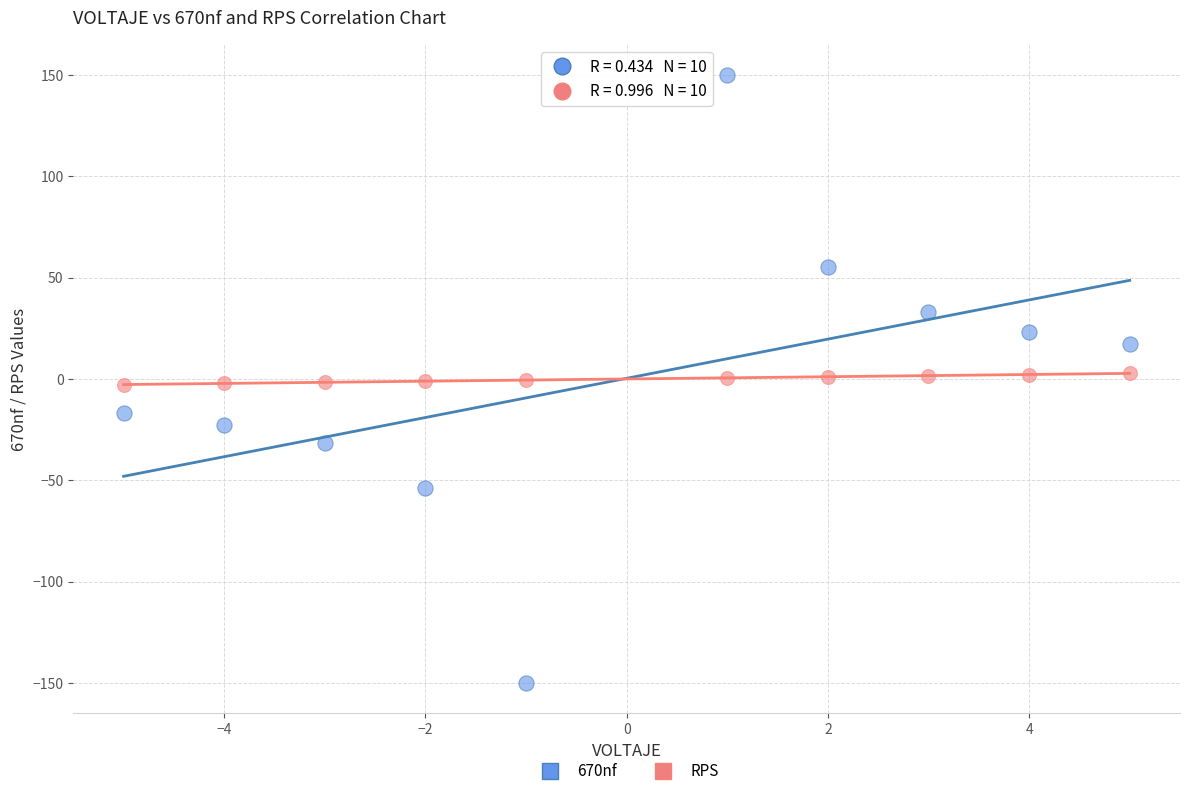

Which series contains the lowest Y value?

670nf